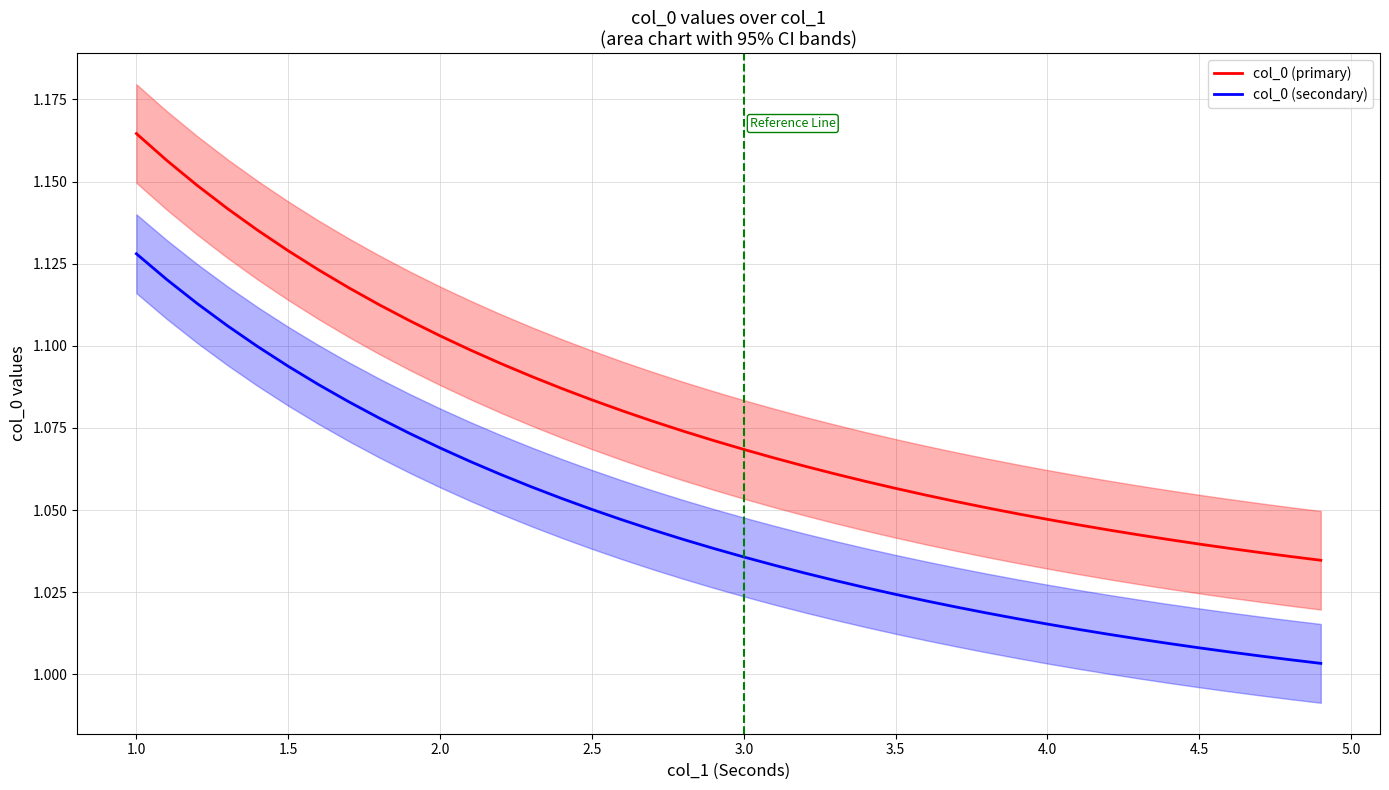

What is the maximum value for col_0 (secondary)?

1.1